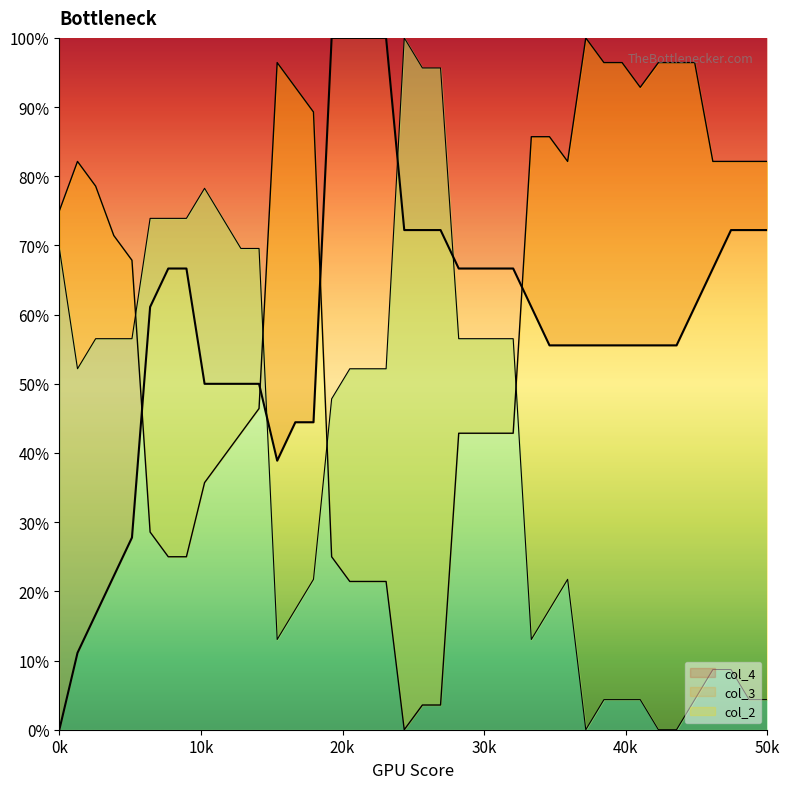

What is the difference between the highest and lowest values at 10?

0.3